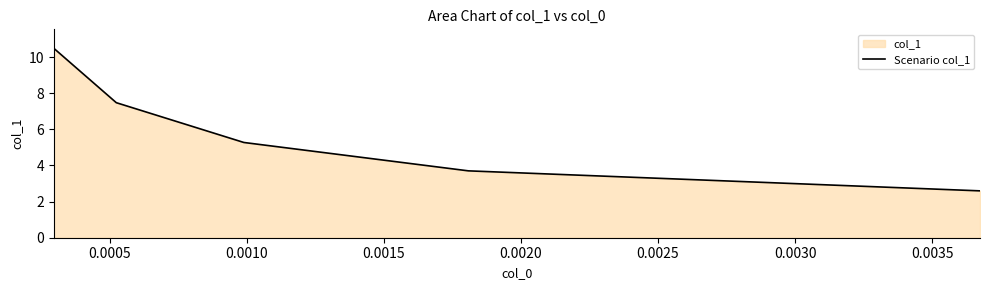

What is the greatest value displayed?

10.5